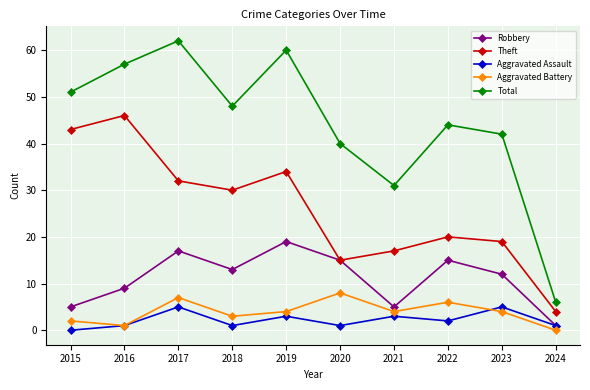

What is the sum of the Theft values at 2020 and 2022?

35